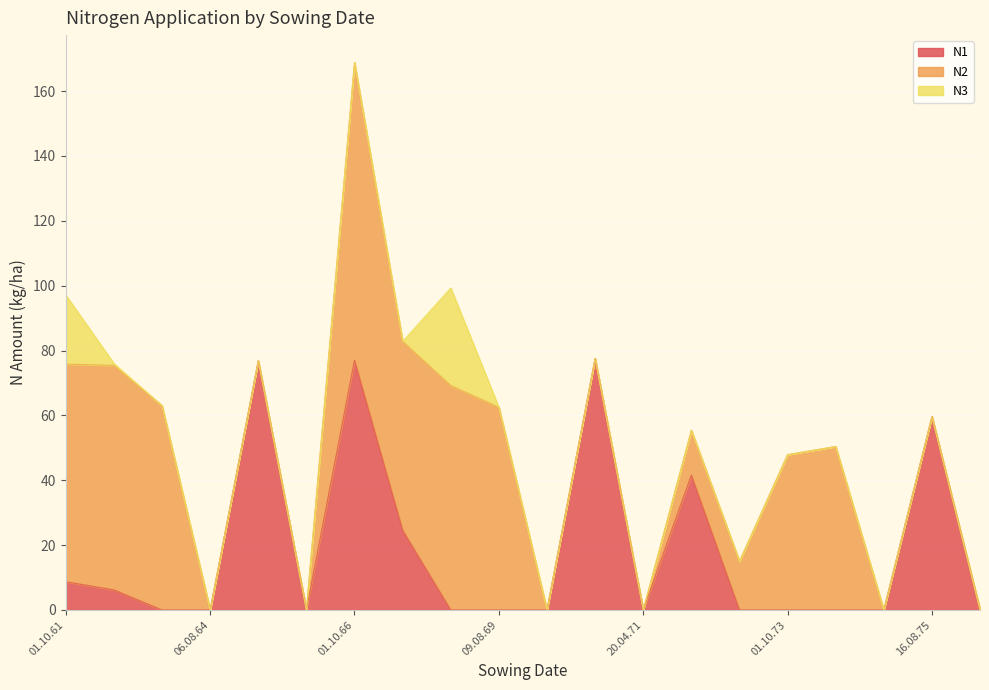

Reading left to right, extract all data points from this chart.

N1: 8.7	6.2	0.0	0.0	76.8	0.0	77.0	24.6	0.0	0.0	0.0	77.5	0.0	41.6	0.0	0.0	0.0	0.0	59.6	0.0
N2: 67.1	69.2	63.0	0.0	0.0	0.0	91.8	58.2	69.2	62.5	0.0	0.0	0.0	13.8	15.0	47.9	50.4	0.0	0.0	0.0
N3: 21.3	0.6	0.0	0.0	0.0	0.0	0.0	0.0	30.1	0.0	0.0	0.0	0.0	0.0	0.0	0.0	0.0	0.0	0.0	0.0